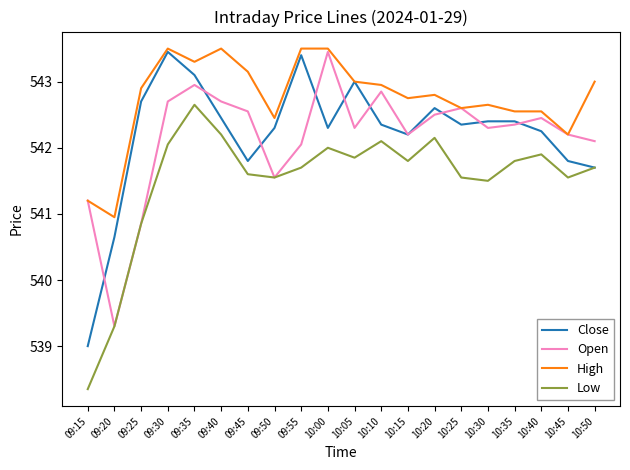

What is the difference between the highest and lowest values at 09:20?

1.7